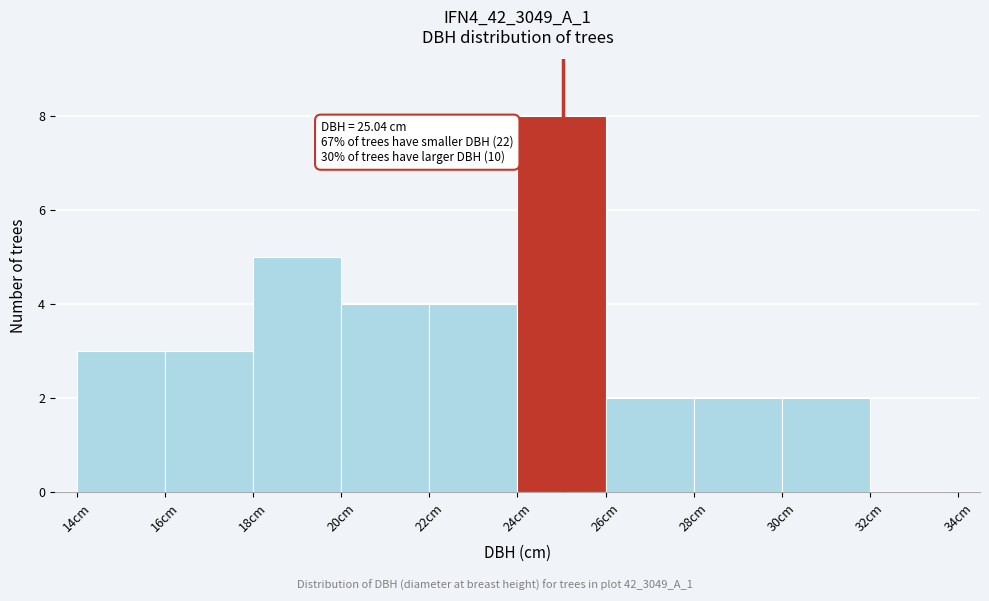

Which range on the x-axis has the tallest bar?

24 to 26